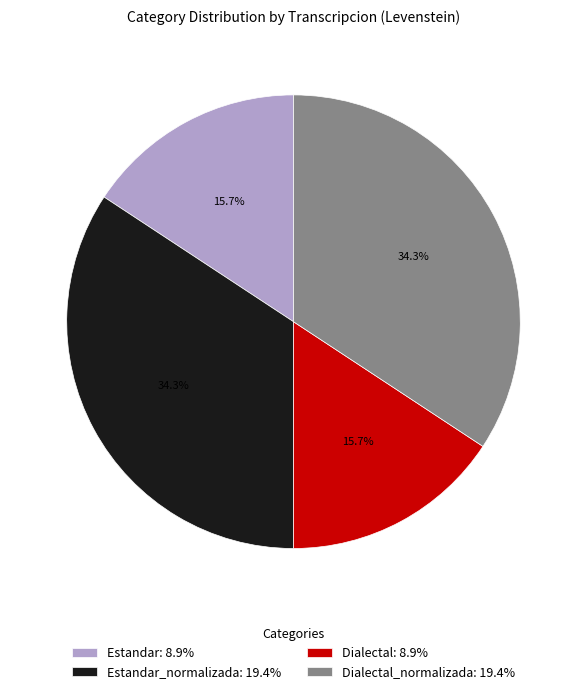

To the nearest percent, what is the difference between the largest and smallest slice percentages?

19%